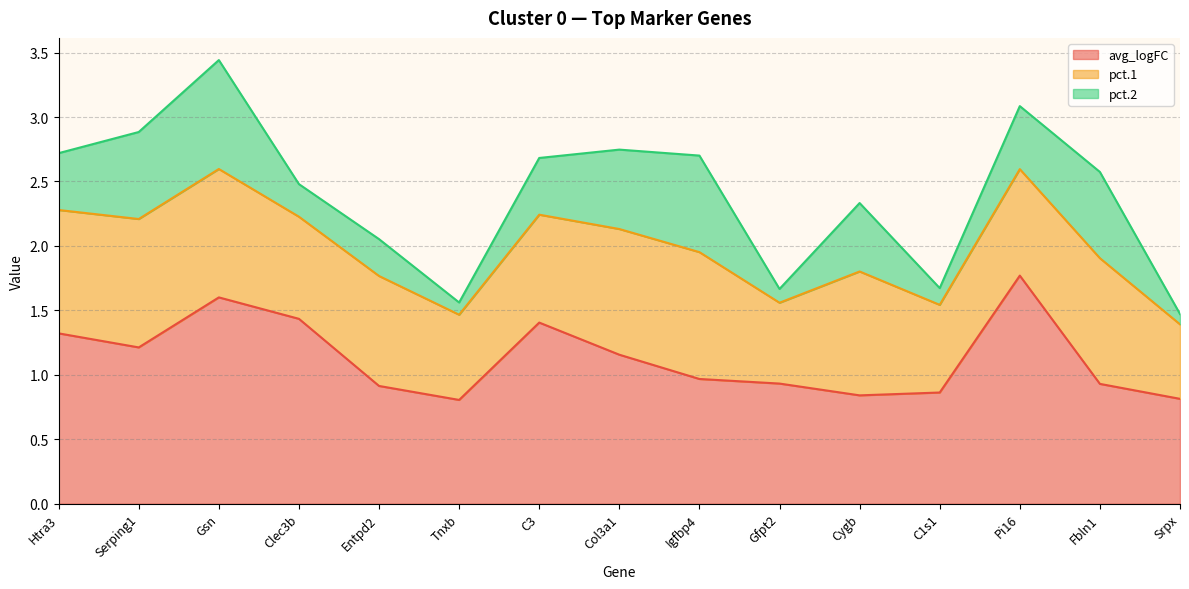

List the labels in order of avg_logFC value, largest first.

Pi16, Gsn, Clec3b, C3, Htra3, Serping1, Col3a1, Igfbp4, Gfpt2, Fbln1, Entpd2, C1s1, Cygb, Srpx, Tnxb